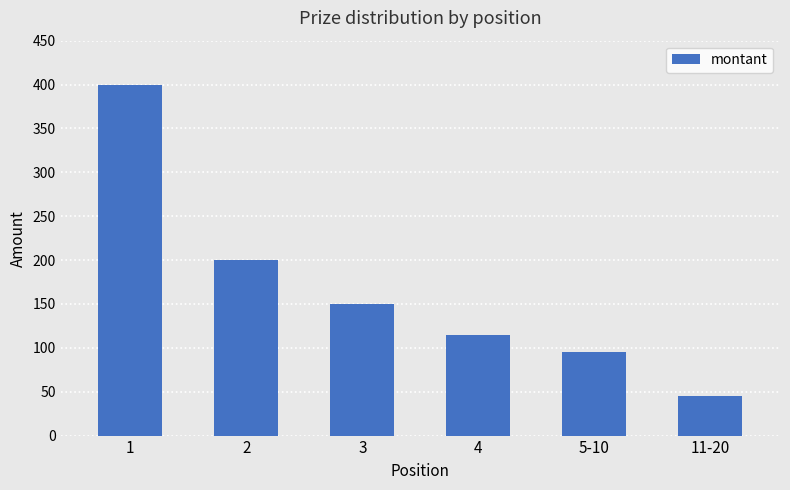

Between 11-20 and 5-10, which is larger?

5-10